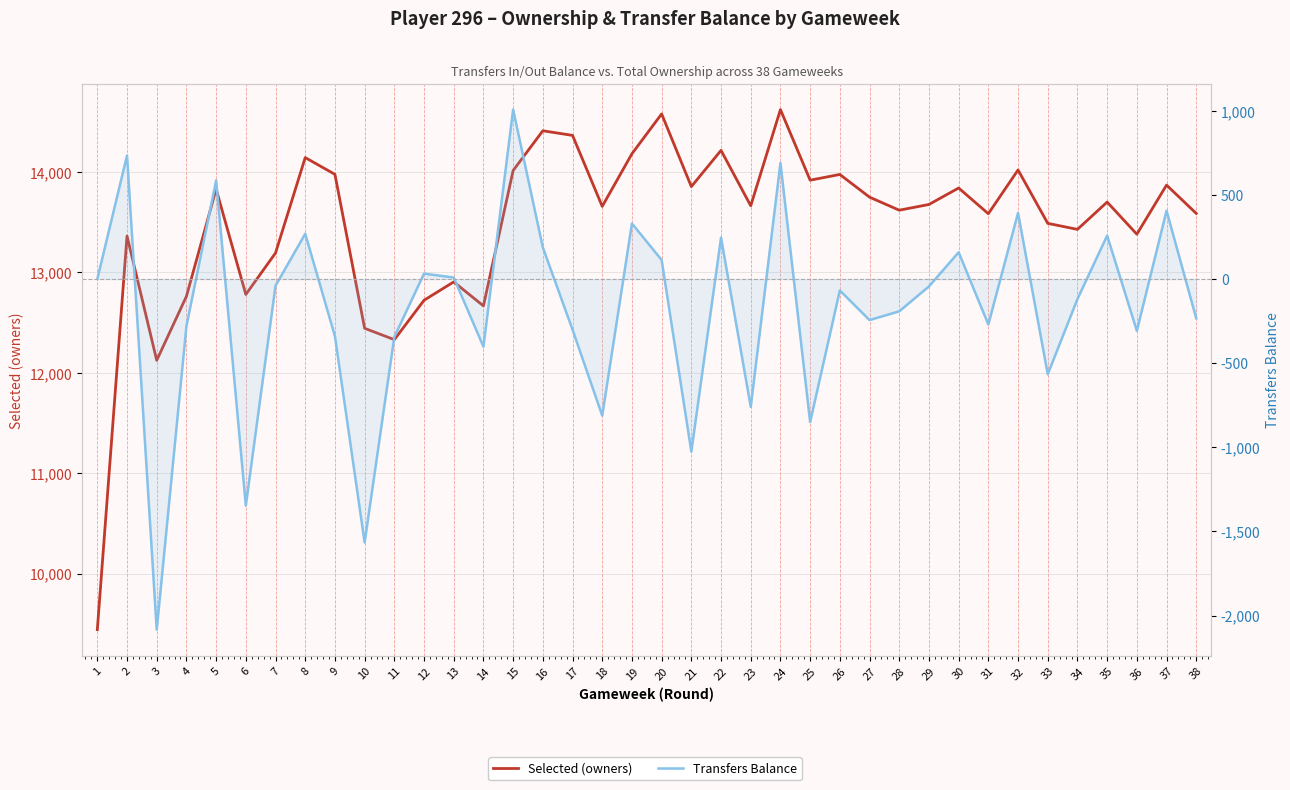

What is the difference between the Transfers Balance values at 20 and 17?

414